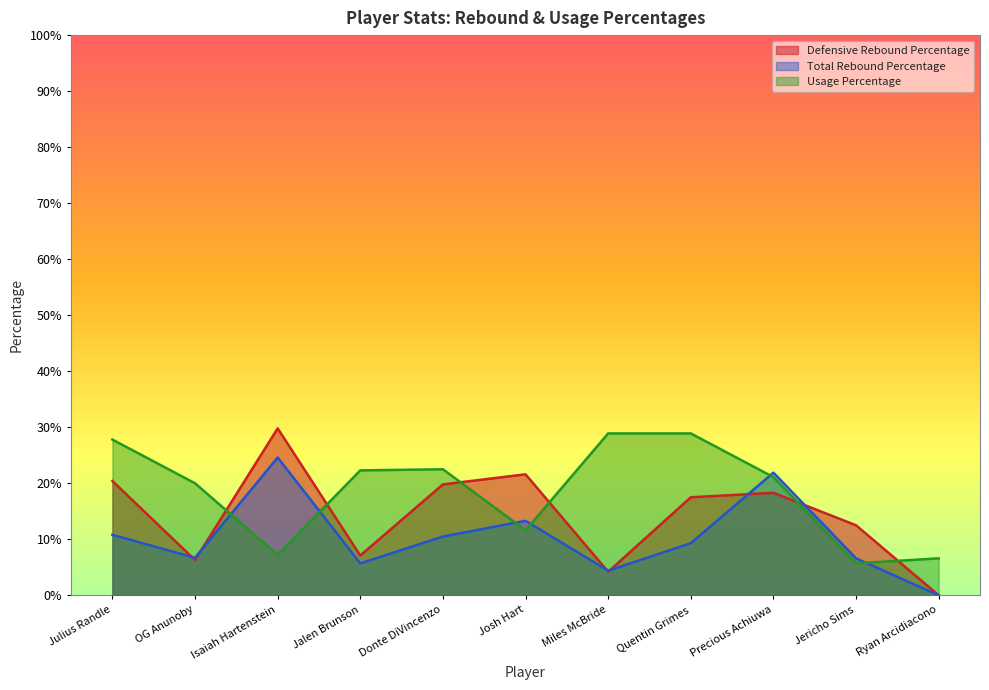

At which label does Usage Percentage reach its minimum?

Jericho Sims